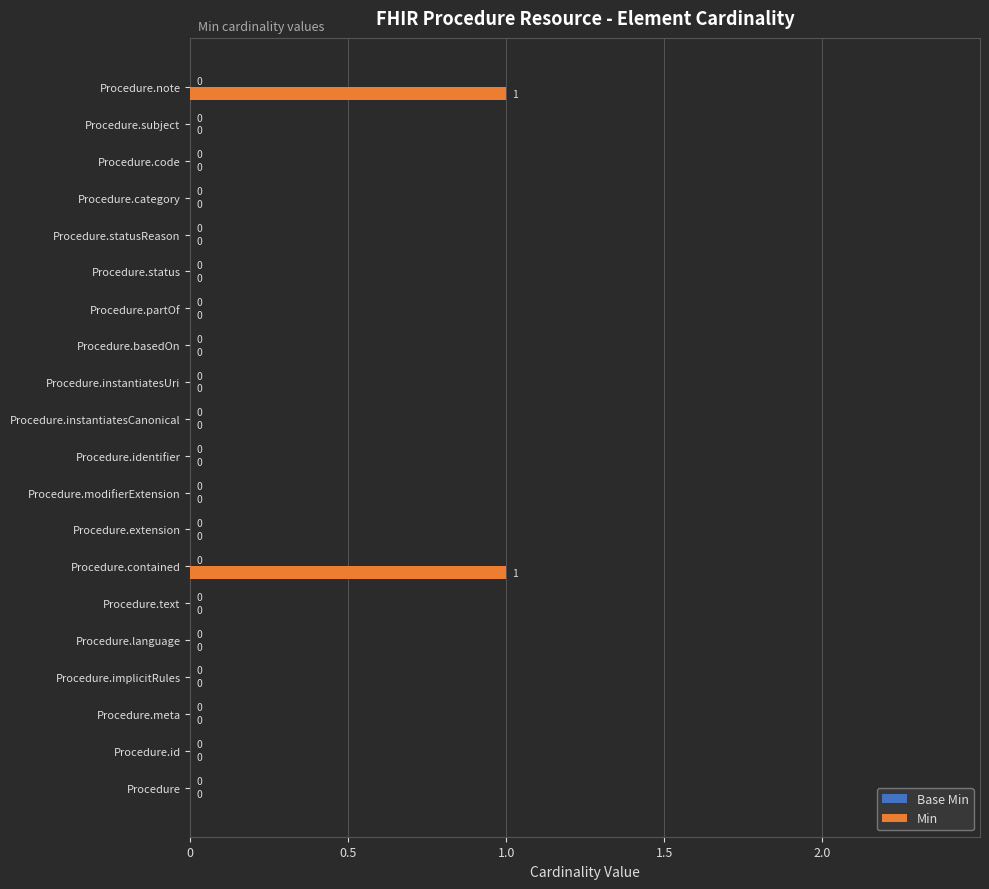

Between Procedure.contained and Procedure.extension, which is larger?

Procedure.contained